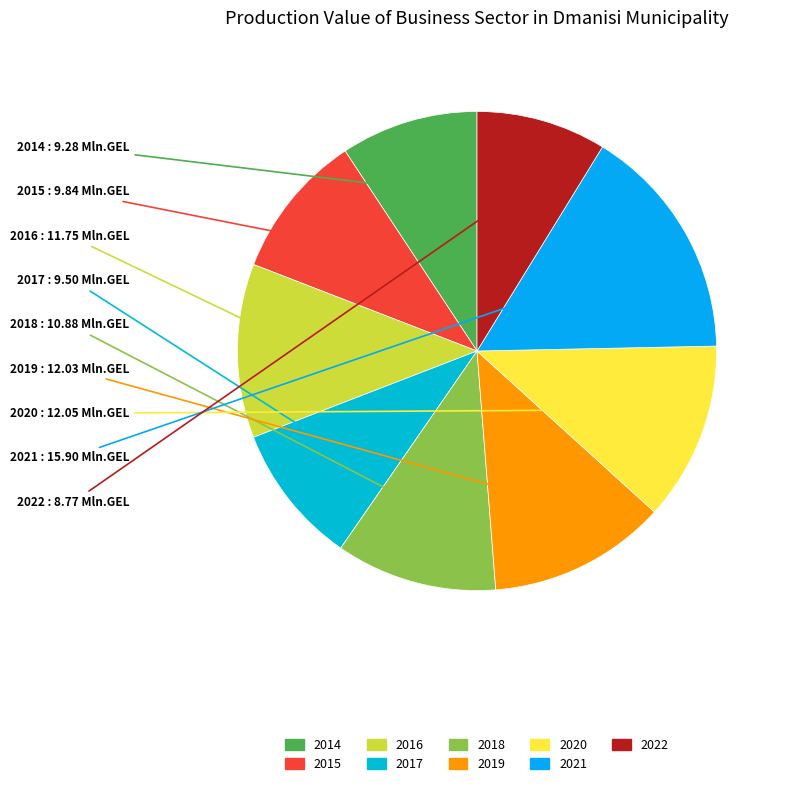

The 2017 slice represents 24% of the pie. True or false?

False